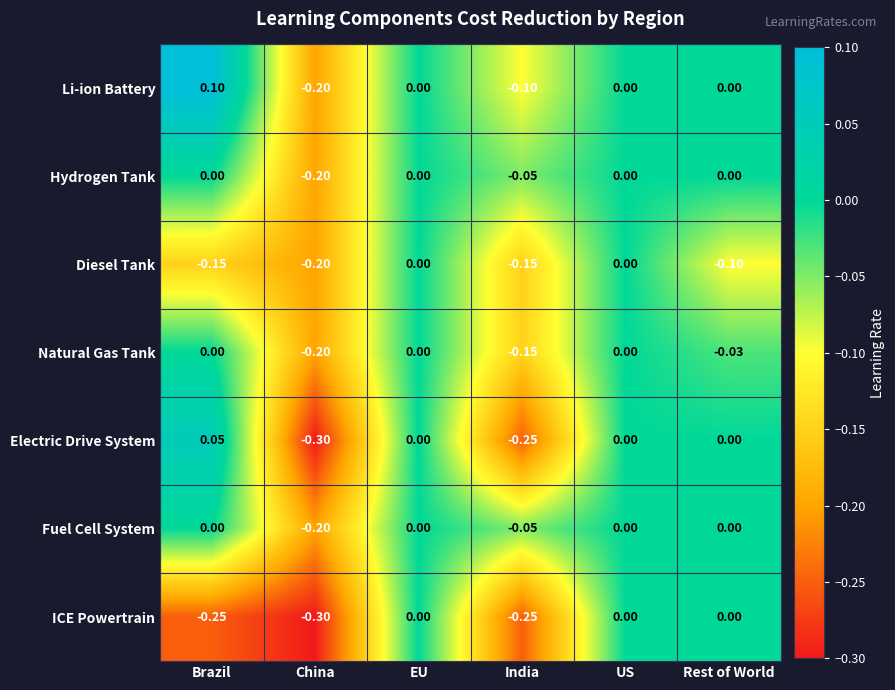

Which series has the largest range (max minus min)?

Electric Drive System